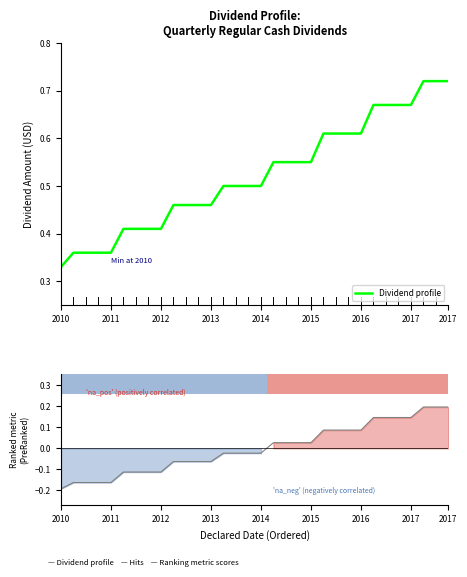

Which category has the lowest value across all series?

2010